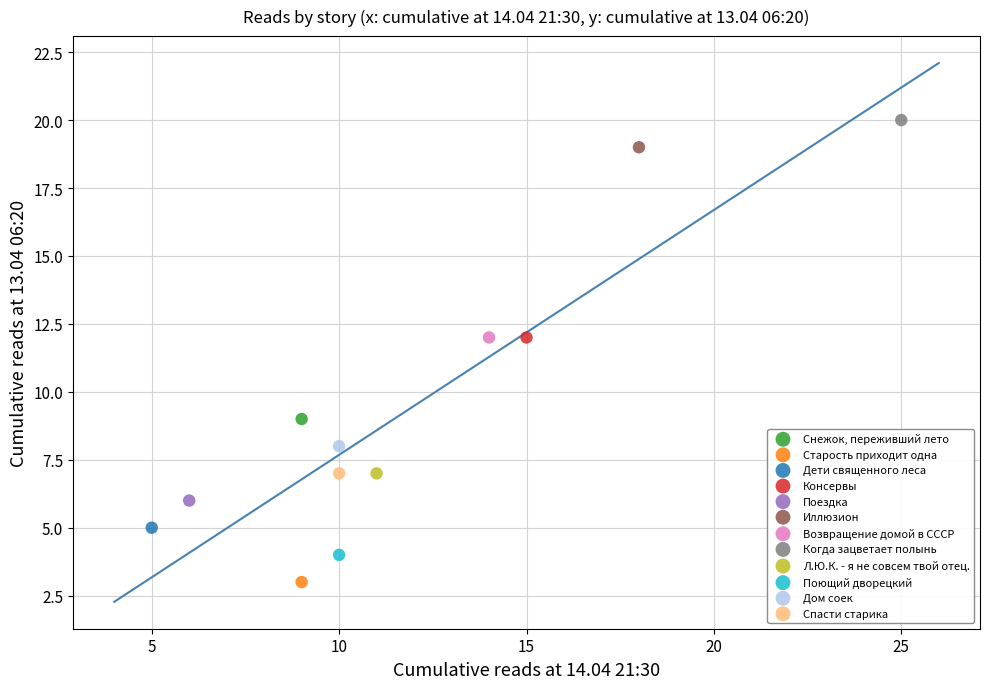

Which series reaches the minimum Y coordinate?

Старость приходит одна